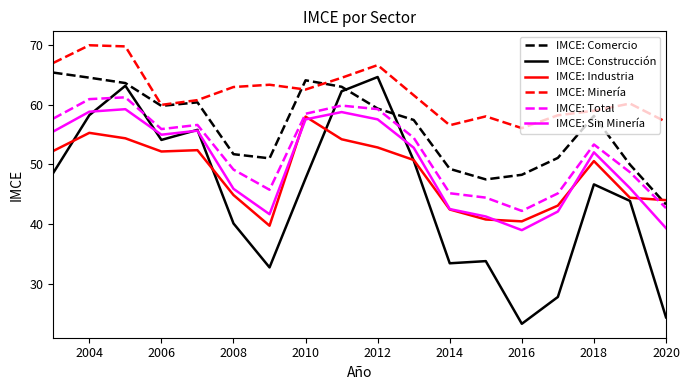

What is the minimum value shown in the chart?

23.4